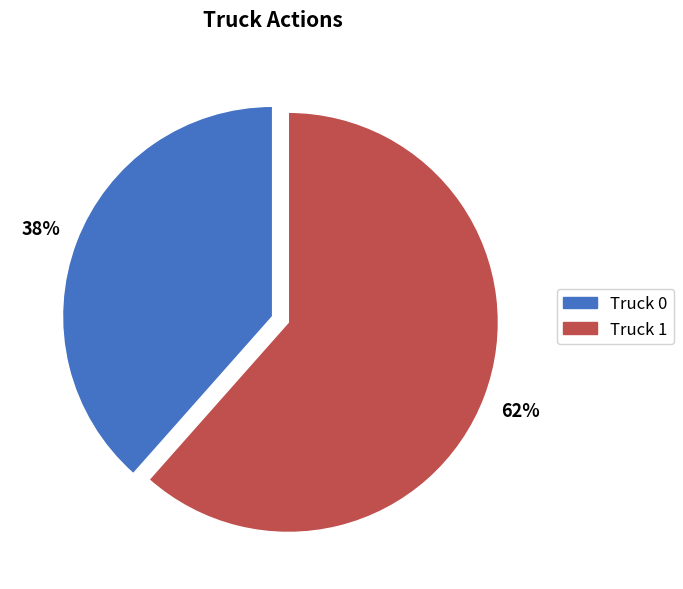

Between Truck 1 and Truck 0, which is larger?

Truck 1